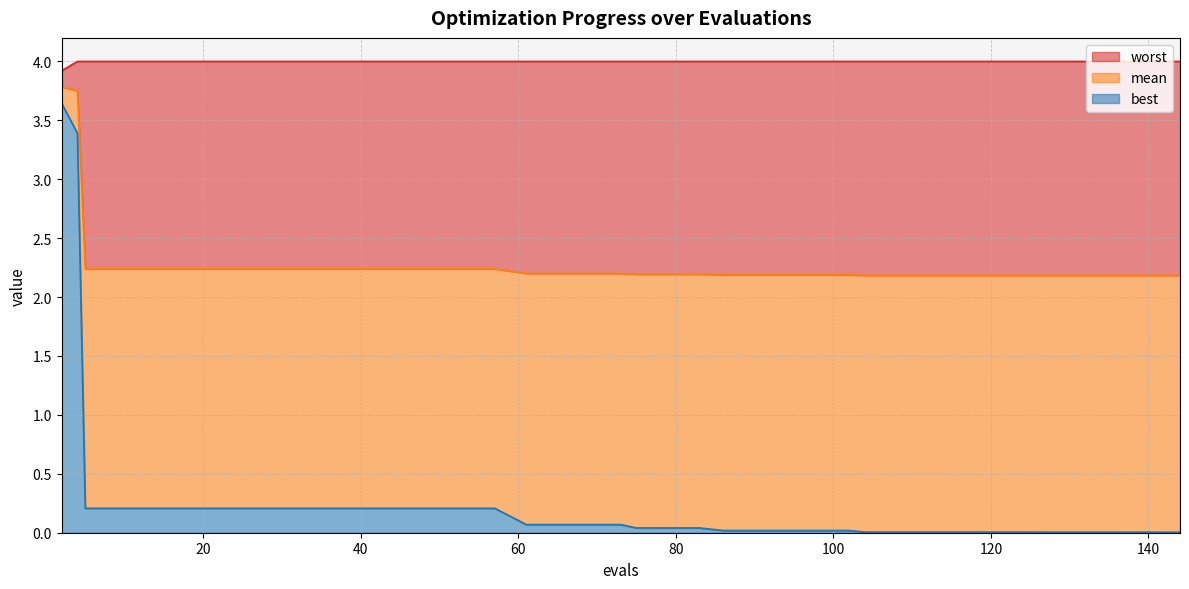

What is the value of the worst point at the 26th from the left?

4.0